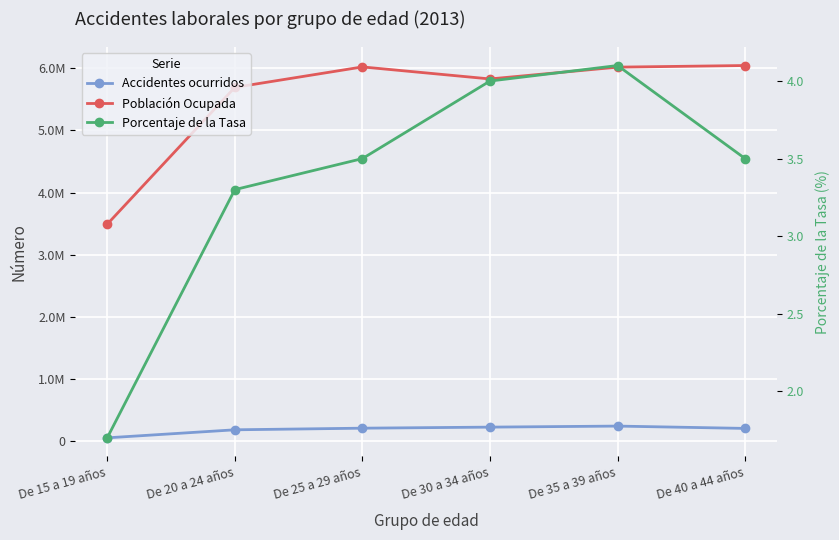

Reading left to right, what are all the values shown in this chart?

Accidentes ocurridos: 58275.0	187256.0	213357.0	230256.0	247041.0	209667.0
Población Ocupada: 3491103.0	5690003.0	6018825.0	5825538.0	6015174.0	6041235.0
Porcentaje de la Tasa: 1.7	3.3	3.5	4.0	4.1	3.5